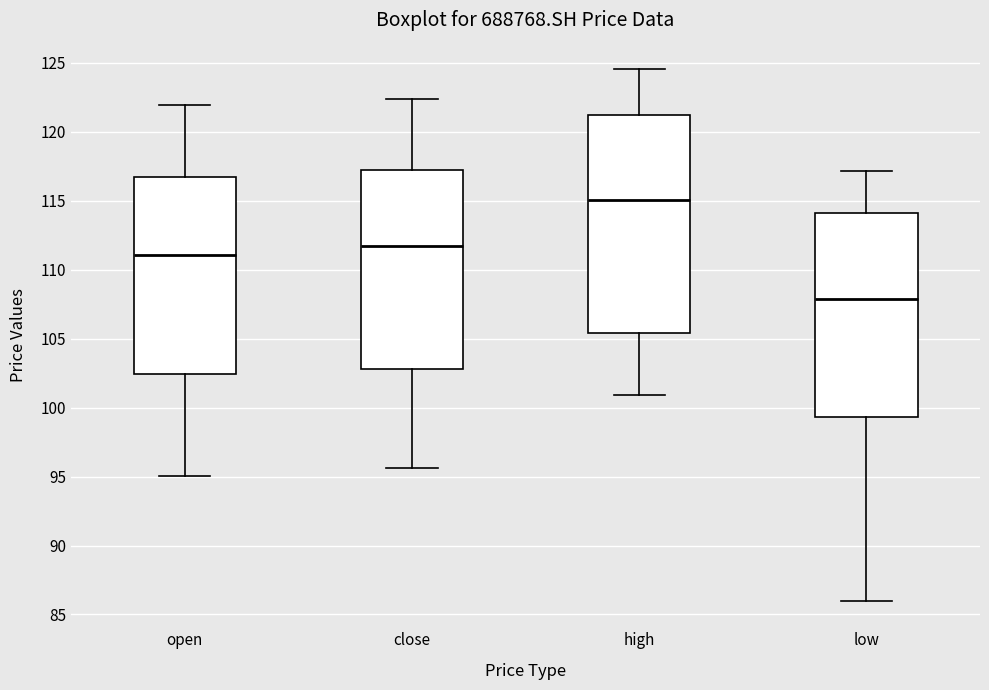

Where does the lower whisker of the box for open end on the y-axis? The values are not printed on the chart, so give them approximately, as read against the axis.

95.0